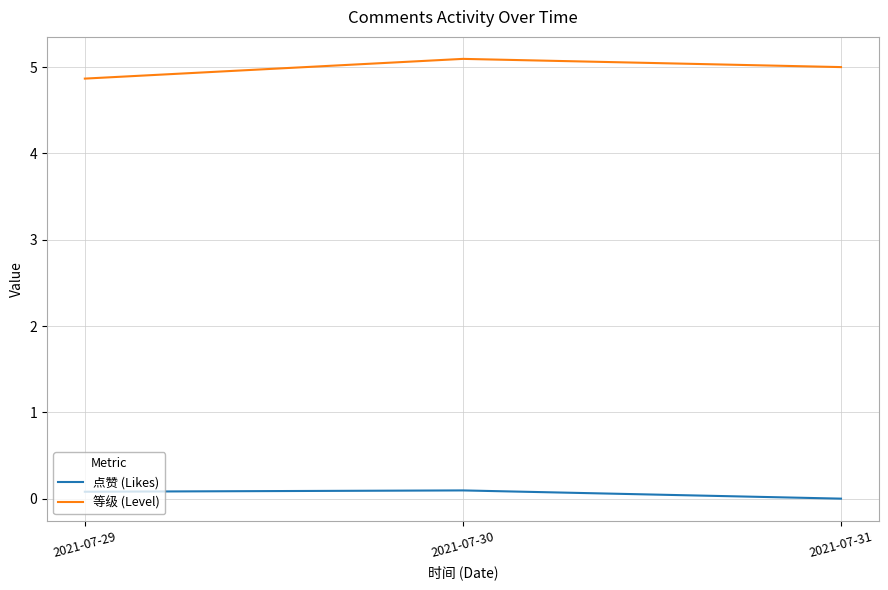

How many values in 点赞 (Likes) are above zero?

2